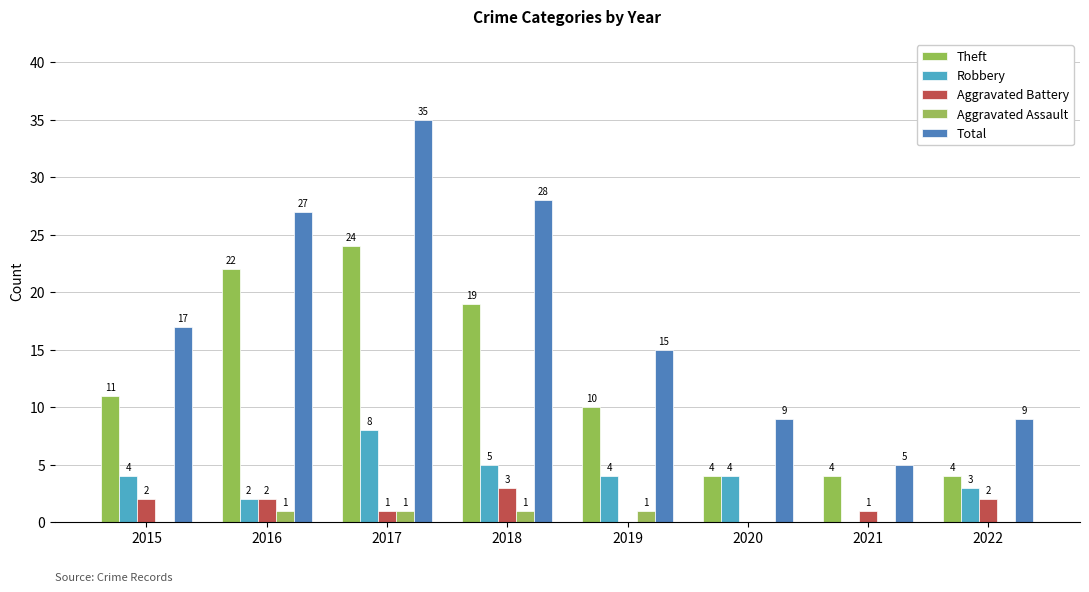

Are the bars grouped side by side (vs. stacked)?

Yes